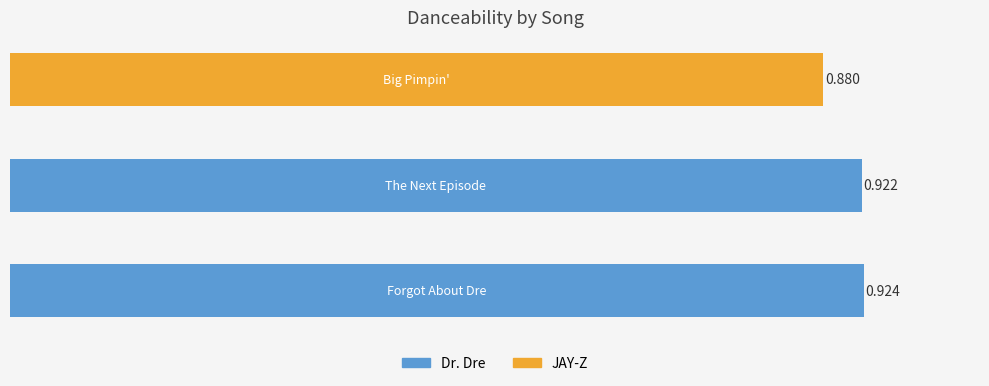

Rank the categories by value from highest to lowest.

Forgot About Dre, The Next Episode, Big Pimpin'